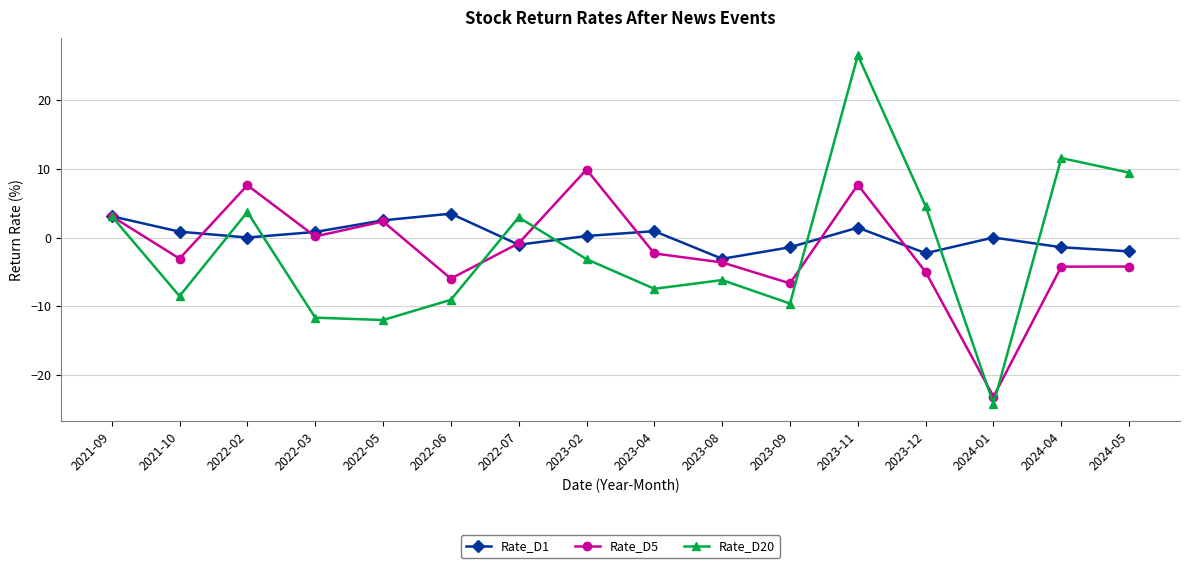

What is the label of the 10th point from the right?

2022-07